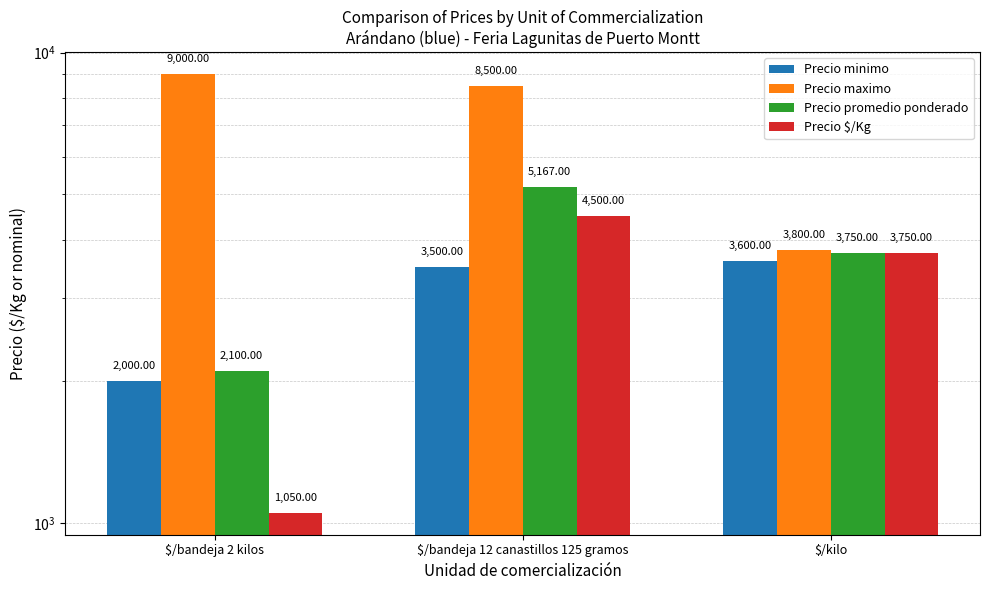

What is the difference between the Precio minimo values at $/bandeja 2 kilos and $/bandeja 12 canastillos 125 gramos?

1500